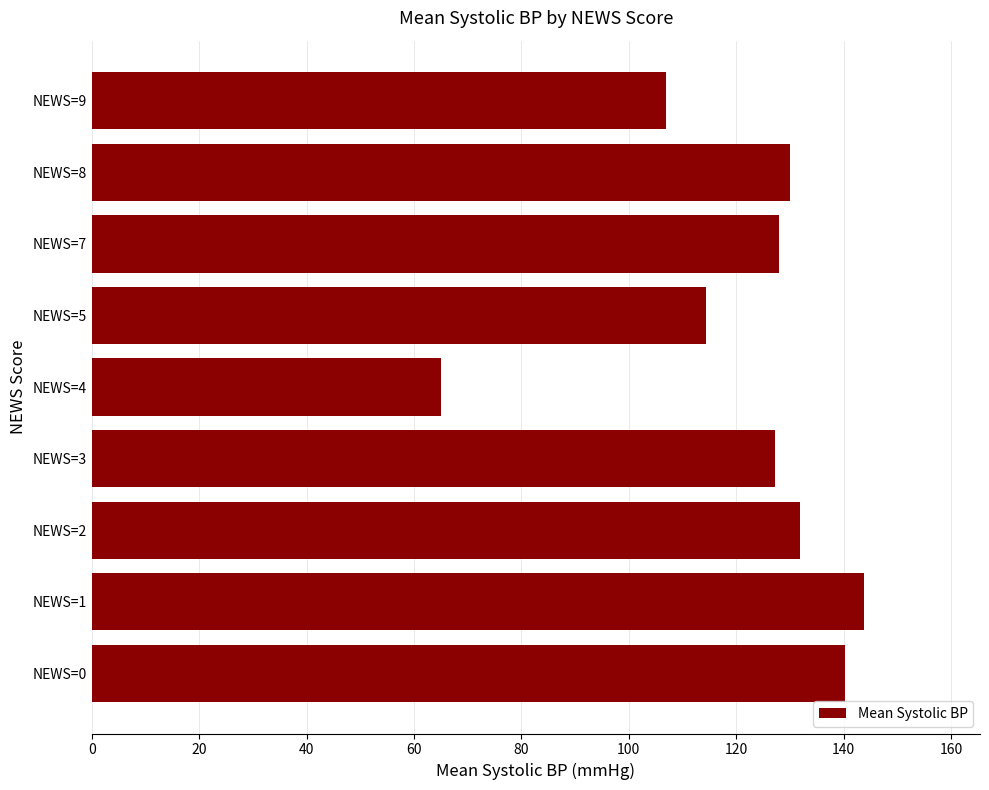

Reading bottom to top, extract all data points from this chart.

140.3	143.8	131.8	127.3	65.0	114.3	128.0	130.0	107.0